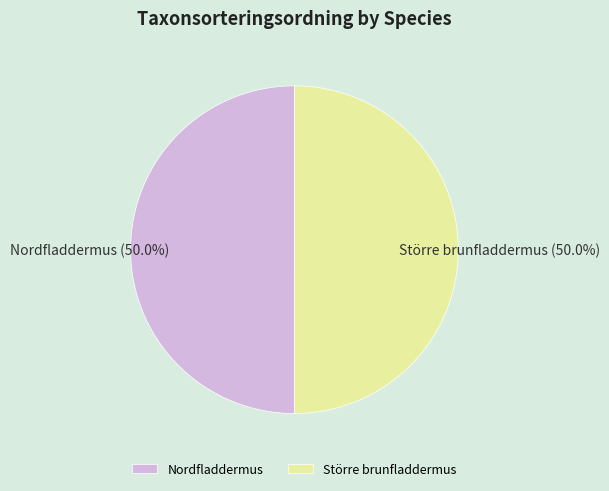

Combined, what portion of the pie is Nordfladdermus and Större brunfladdermus?

100.0%